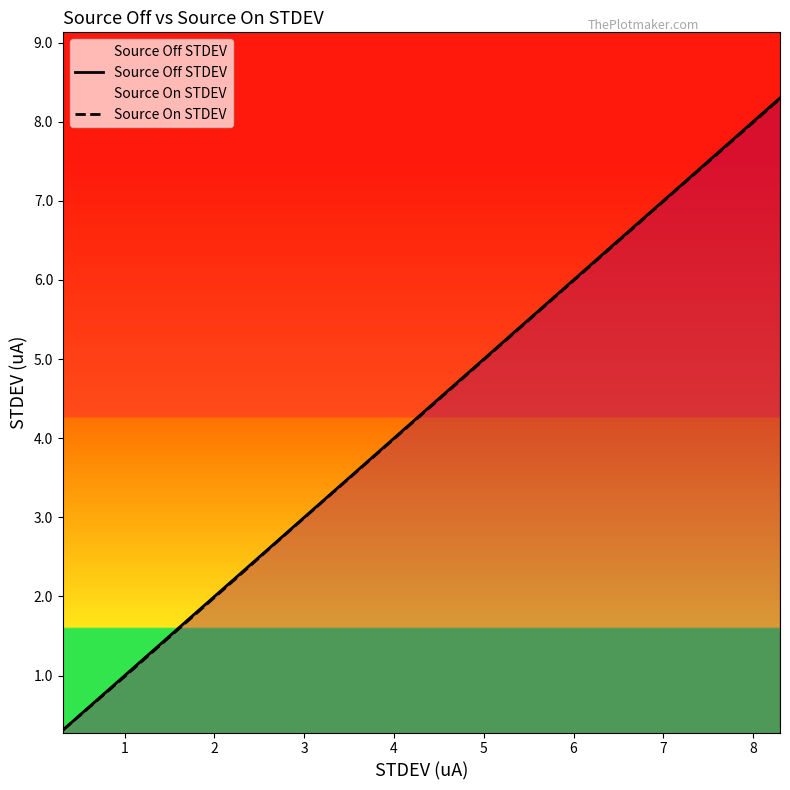

Reading left to right, transcribe all the data shown in this chart.

Source Off STDEV: 0.3	1.0	1.4	1.8	2.2	2.6	3.0	3.4	3.8	4.2	4.7	5.1	5.5	5.9	6.3	6.7	7.1	7.5	7.9	8.3
Source On STDEV: 0.3	1.0	1.4	1.8	2.2	2.6	3.0	3.4	3.8	4.2	4.6	5.0	5.5	5.9	6.3	6.7	7.1	7.5	7.9	8.3